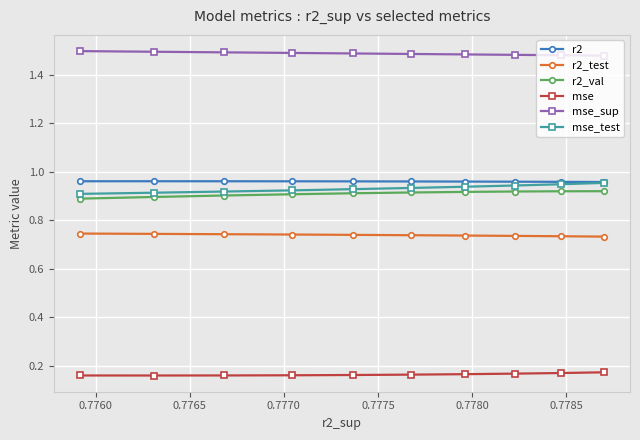

Count the r2_val values in the range 0 to 1.

10